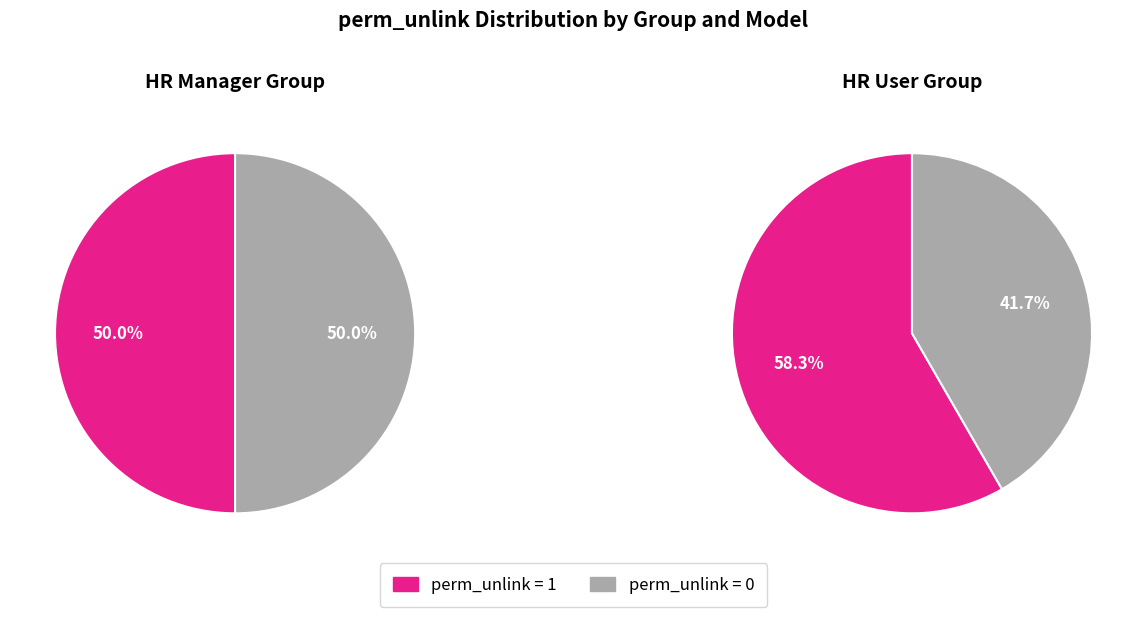

Does any single category account for the majority?

No